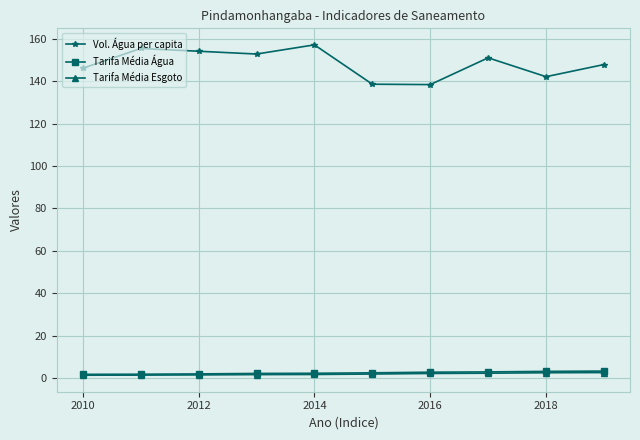

How many lines are shown in the chart?

3